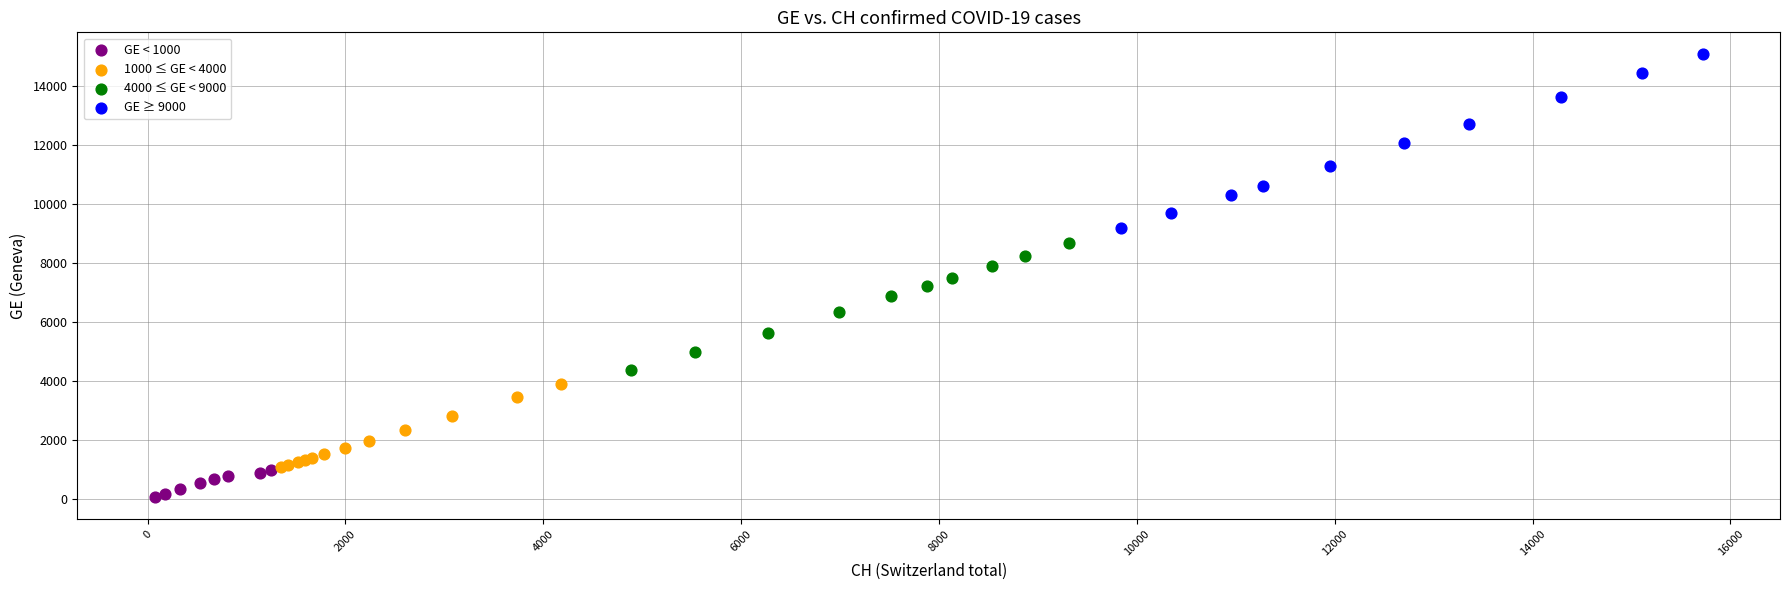

Which series has the widest spread of Y values?

GE ≥ 9000